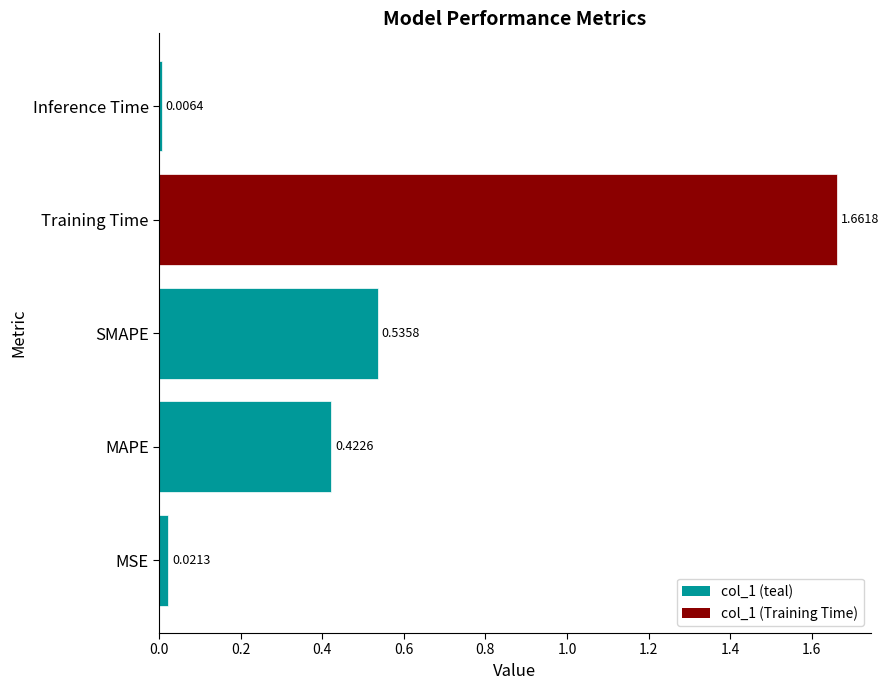

Does the chart contain any negative values?

No